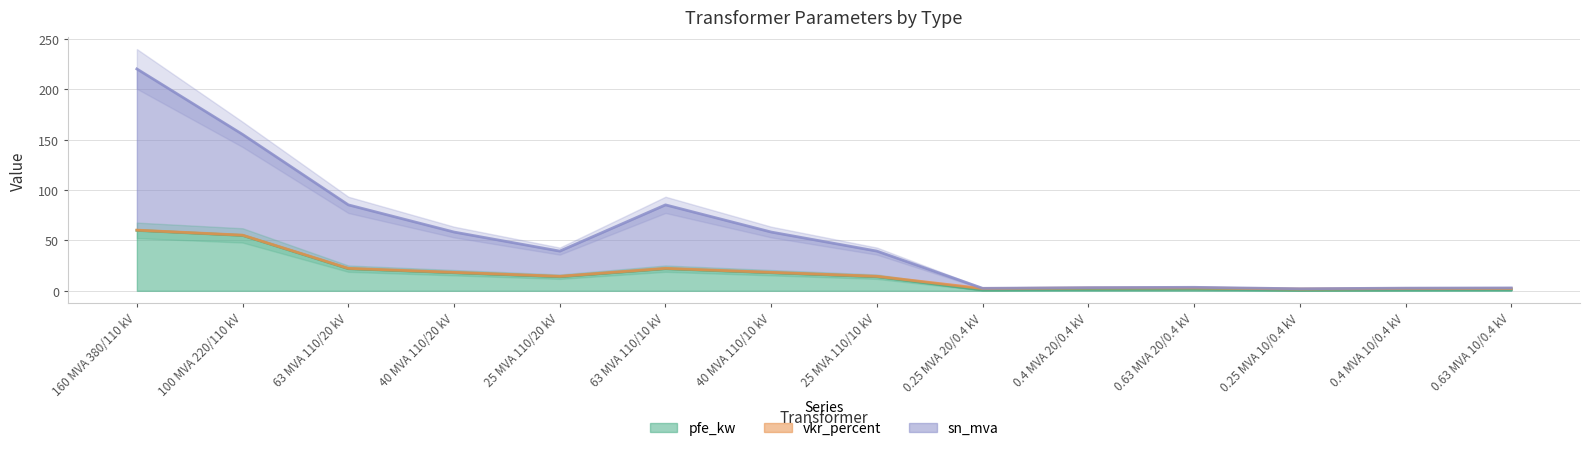

What is the average value of the pfe_kw series?

16.4